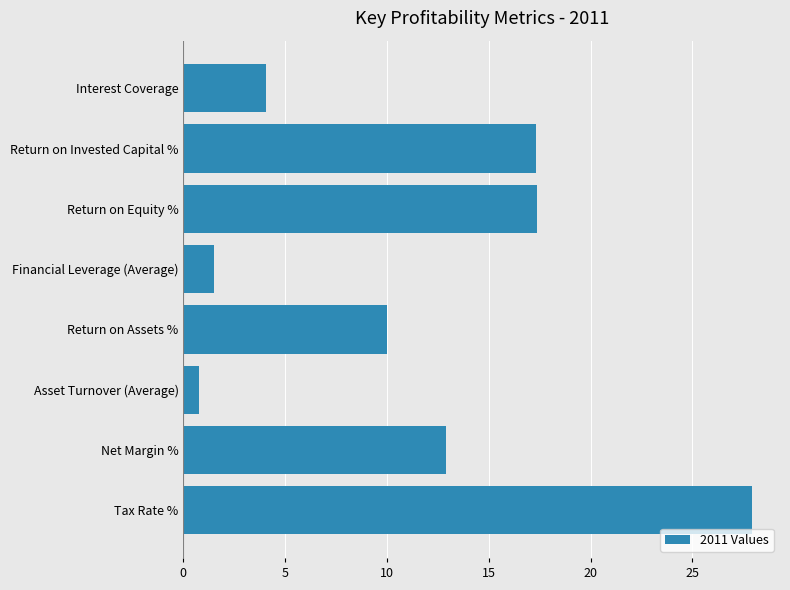

What is the sum of the values at Return on Invested Capital % and Net Margin %?

30.2